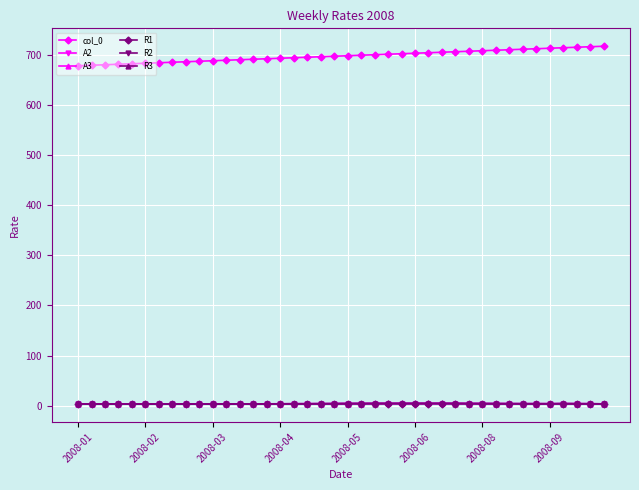

What is the greatest value displayed?

718.0